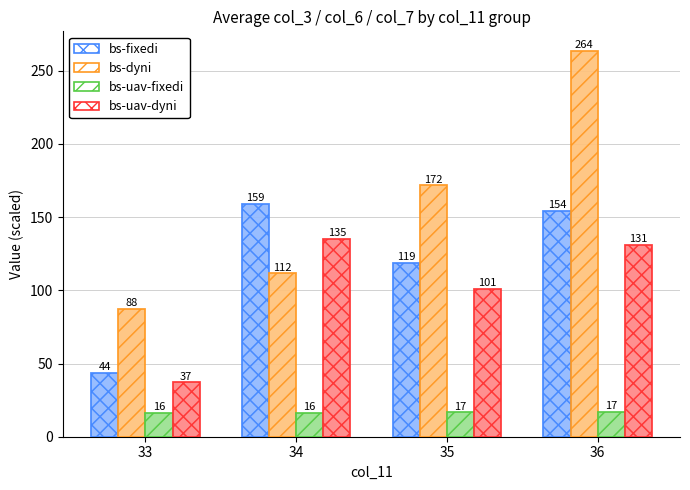

What is the difference between the bs-uav-fixedi values at 36 and 34?

0.7